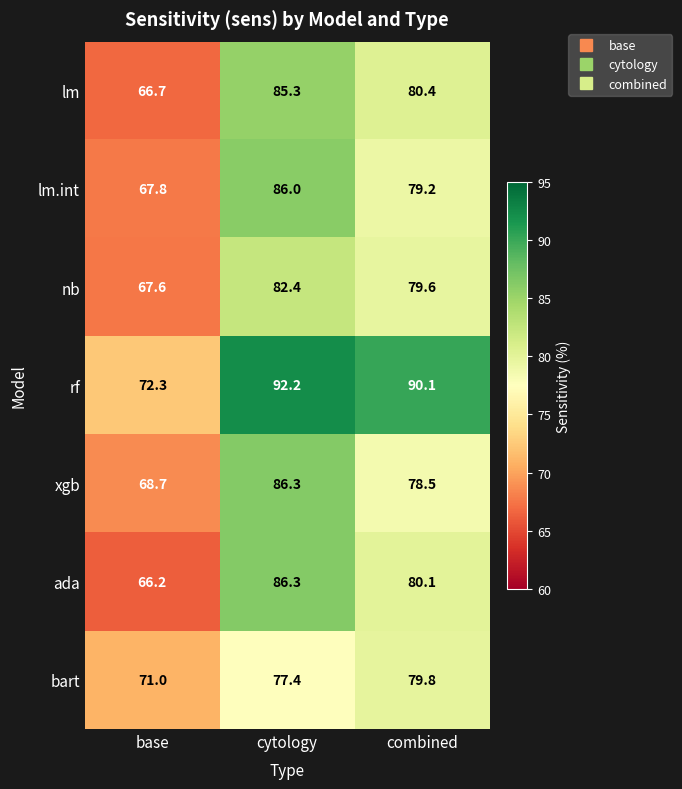

What is the difference between the highest and lowest values at cytology?

14.8